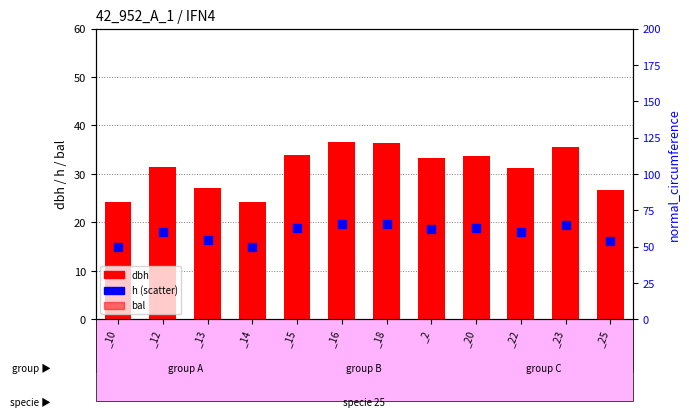

Is the value of h at _23 greater than the value of dbh at _22?

No